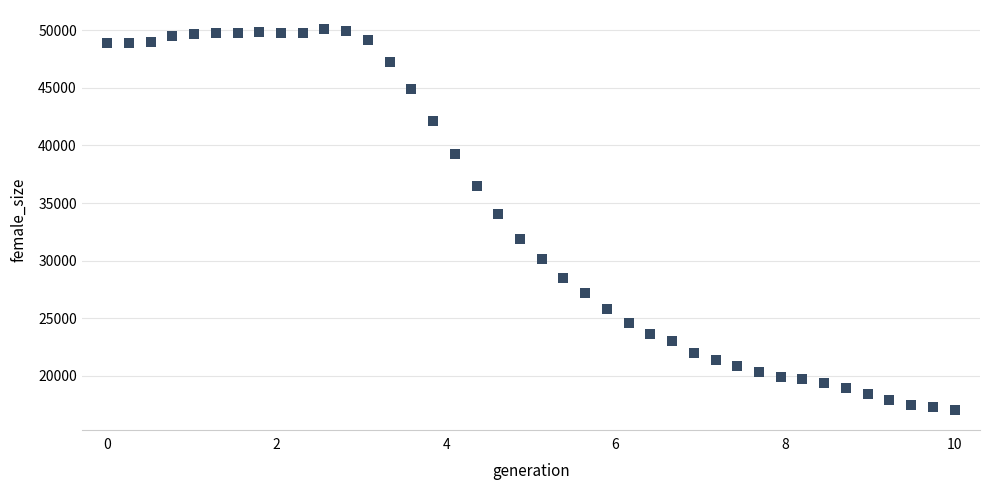

What is the range of Y values (max minus min)?

33088